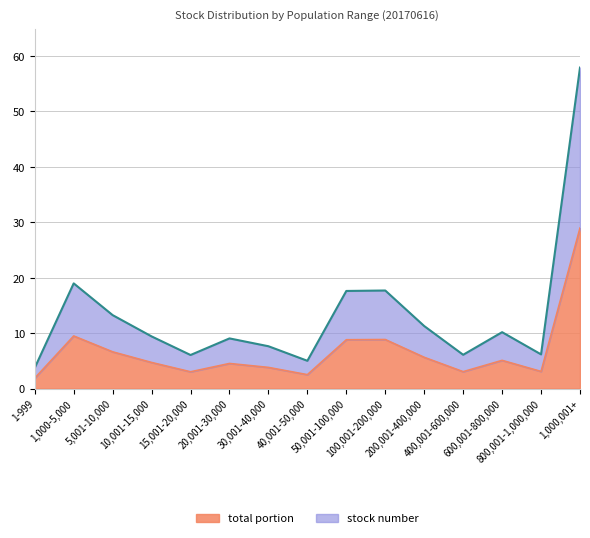

Which series has the largest total across all categories?

stock number